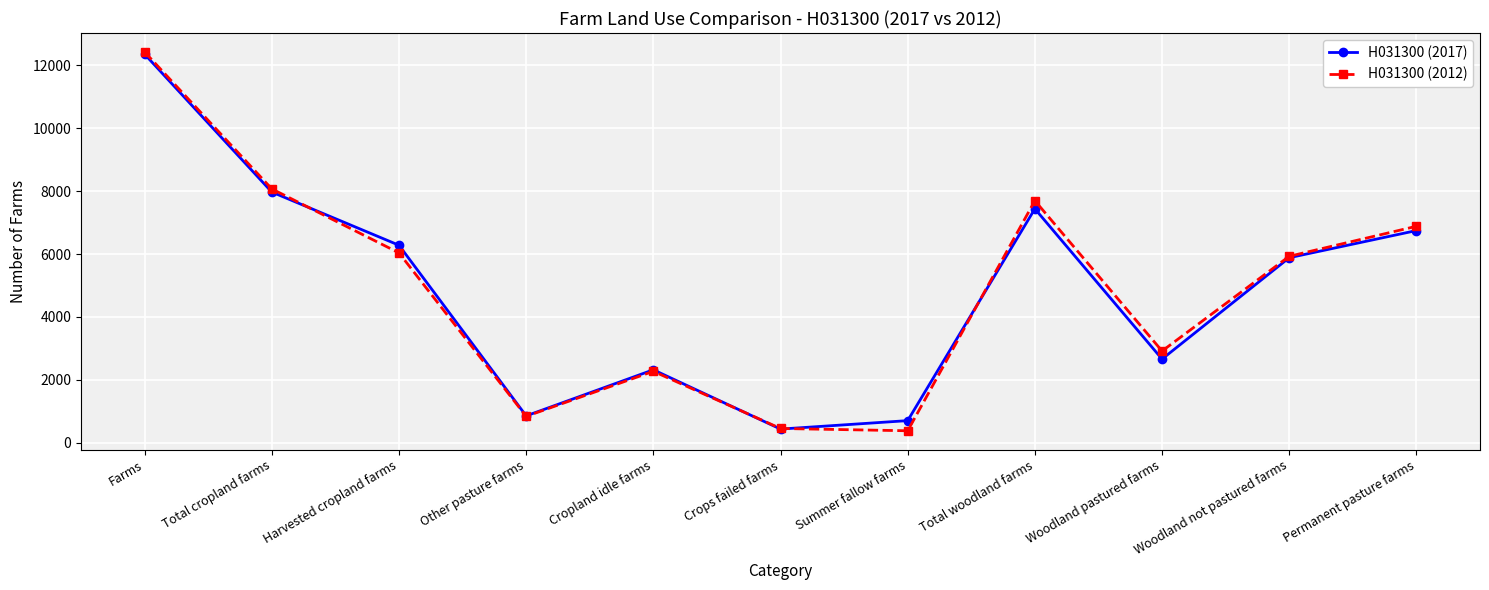

Reading left to right, list all the values displayed in this chart.

H031300 (2017): Farms=12357	Total cropland farms=7971	Harvested cropland farms=6279	Other pasture farms=850	Cropland idle farms=2316	Crops failed farms=430	Summer fallow farms=699	Total woodland farms=7438	Woodland pastured farms=2657	Woodland not pastured farms=5882	Permanent pasture farms=6746
H031300 (2012): Farms=12428	Total cropland farms=8071	Harvested cropland farms=6036	Other pasture farms=835	Cropland idle farms=2268	Crops failed farms=449	Summer fallow farms=376	Total woodland farms=7696	Woodland pastured farms=2913	Woodland not pastured farms=5927	Permanent pasture farms=6882